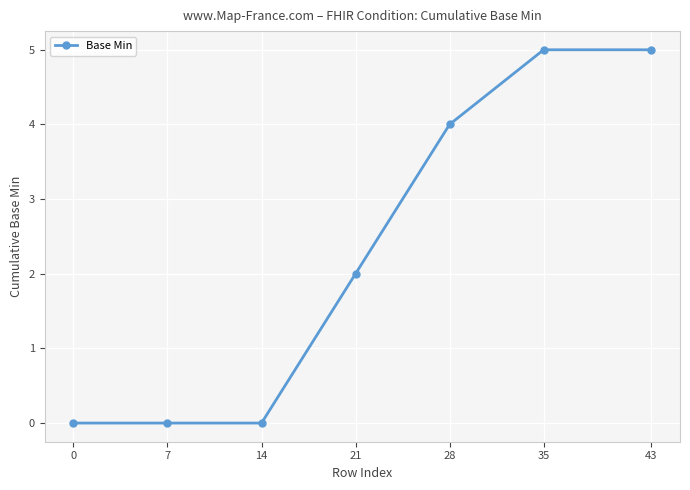

What is the value of the 6th point from the left?

5